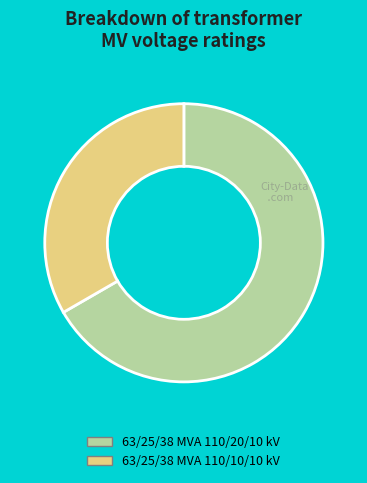

Between 63/25/38 MVA 110/20/10 kV and 63/25/38 MVA 110/10/10 kV, which is larger?

63/25/38 MVA 110/20/10 kV